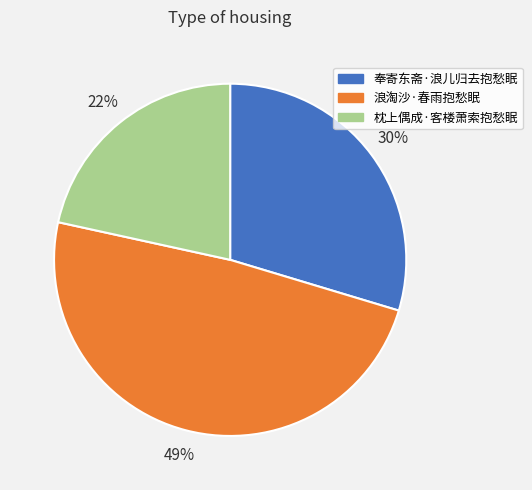

Rank the categories by value from lowest to highest.

枕上偶成·客楼萧索抱愁眠, 奉寄东斋·浪儿归去抱愁眠, 浪淘沙·春雨抱愁眠